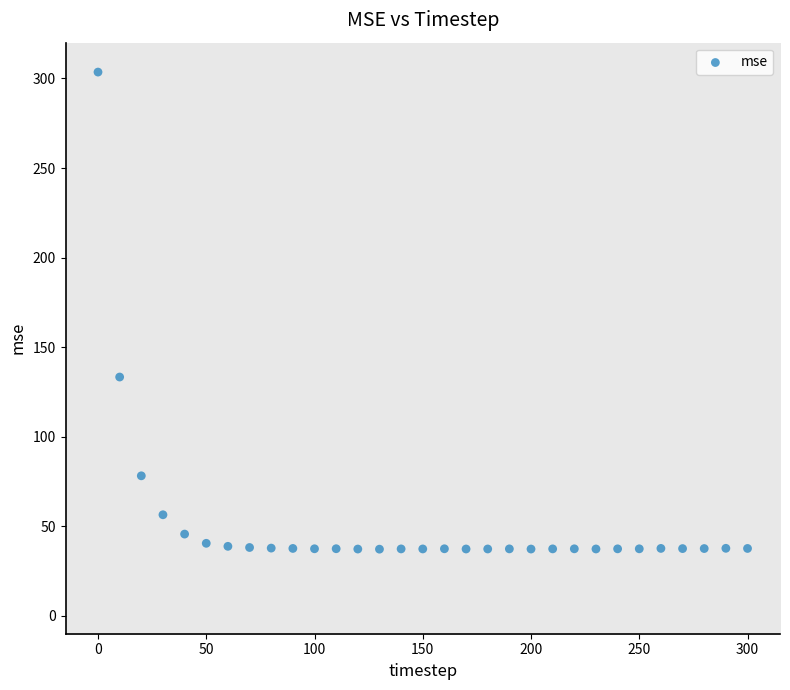

What Y value in the scatter plot is closest to 170?

133.3